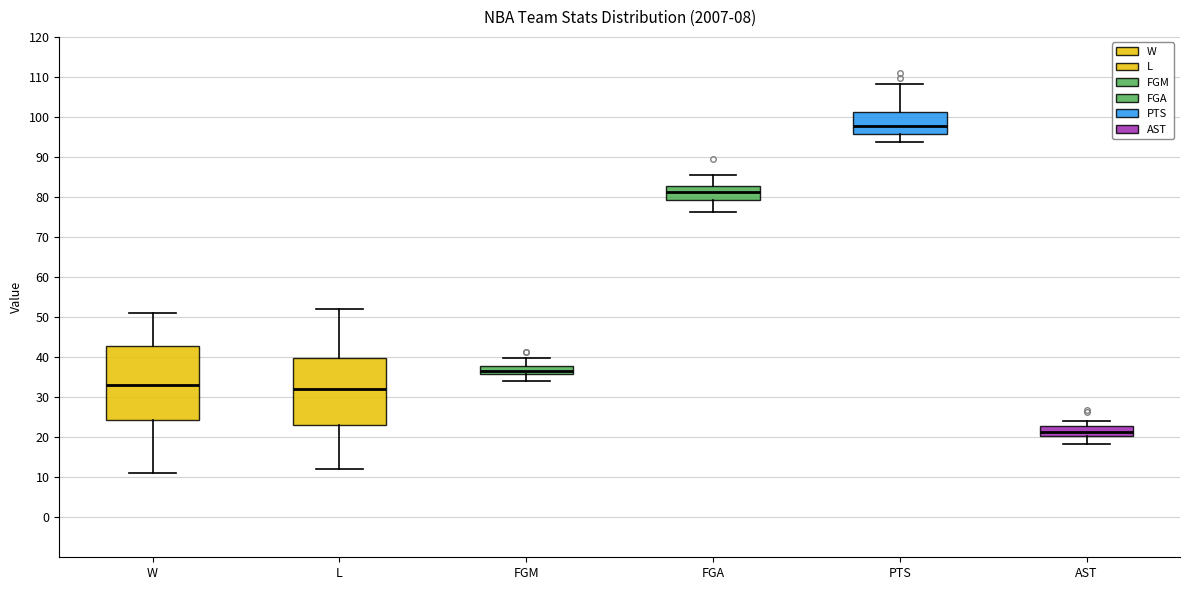

Where is the lower edge of the box for W on the y-axis? The values are not printed on the chart, so give them approximately, as read against the axis.

24